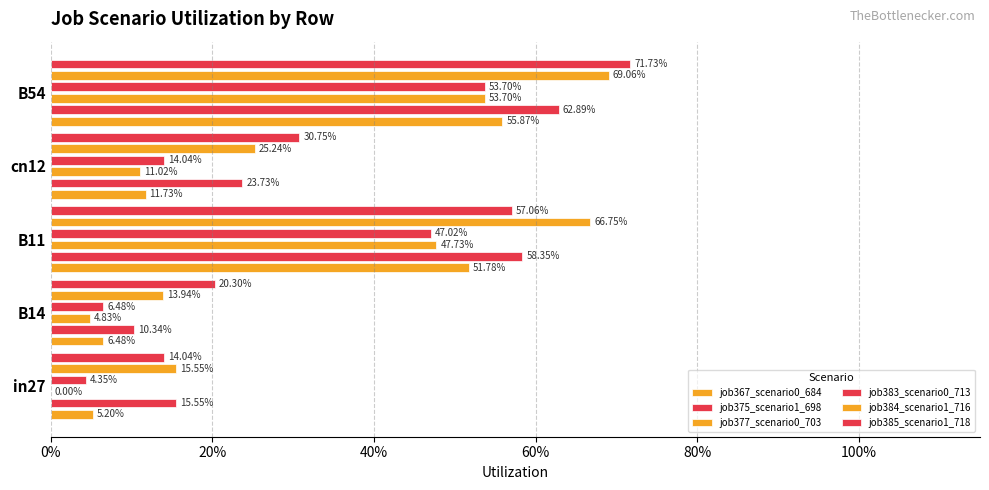

What is the value of the job383_scenario0_713 bar at the 4th from the left?

0.1